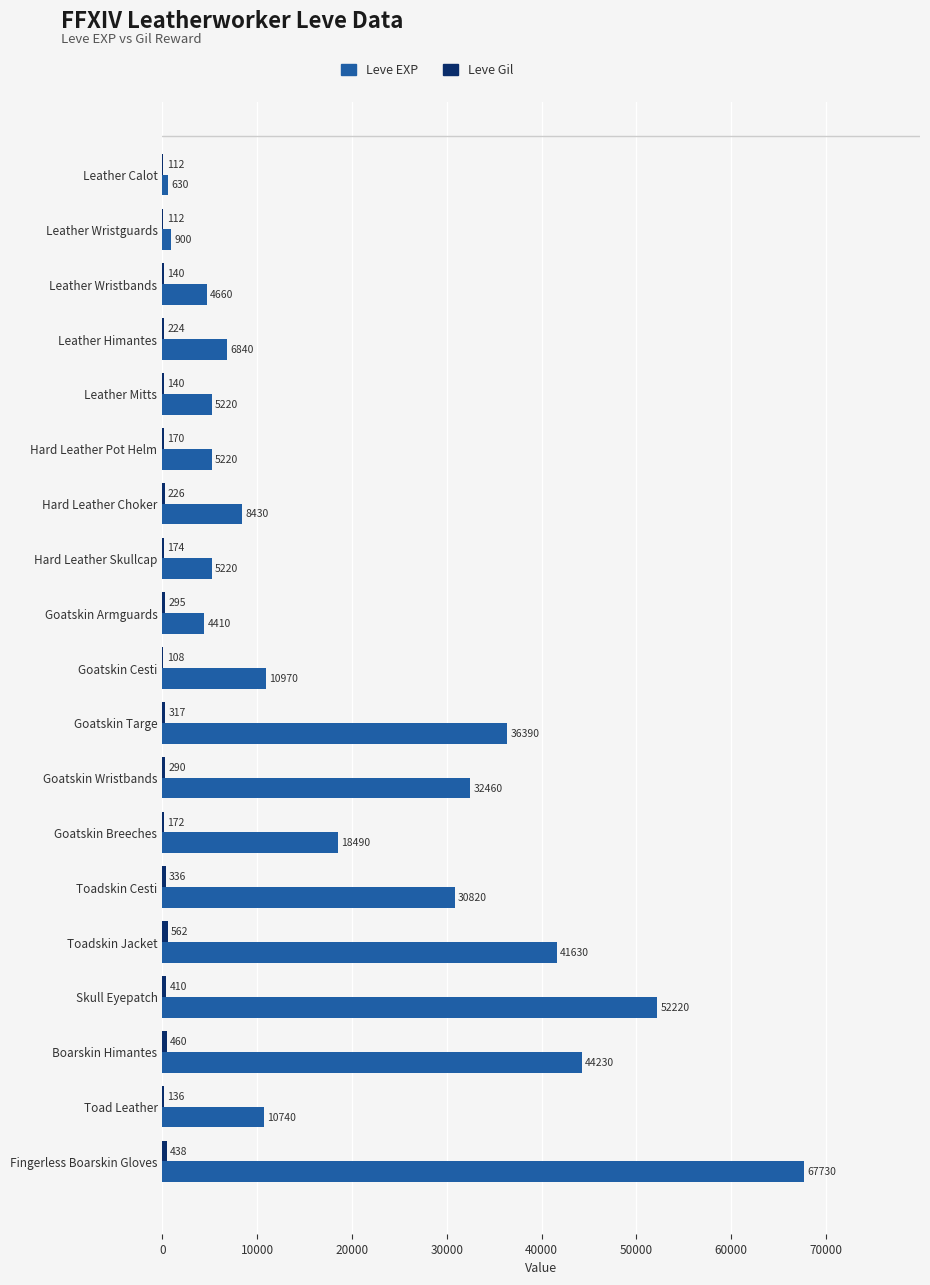

What is the sum of the Leve EXP values at Goatskin Armguards and Leather Wristguards?

5310